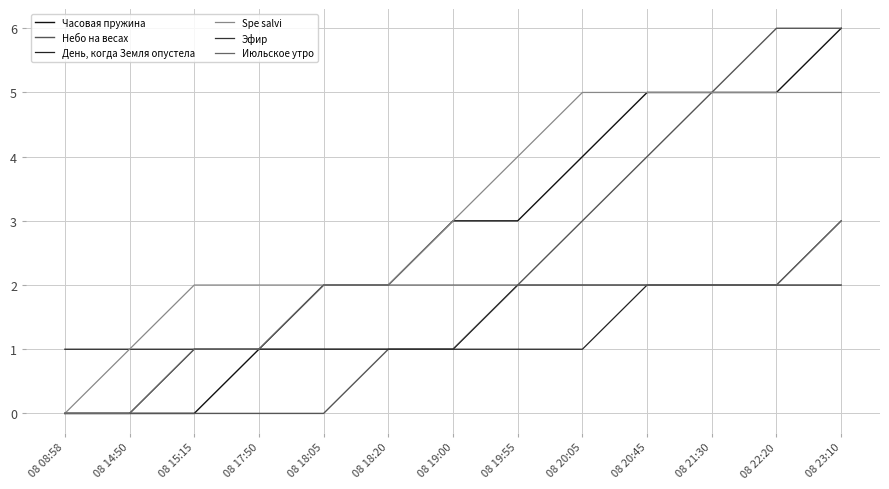

Is this an area chart (filled region under the line)?

No